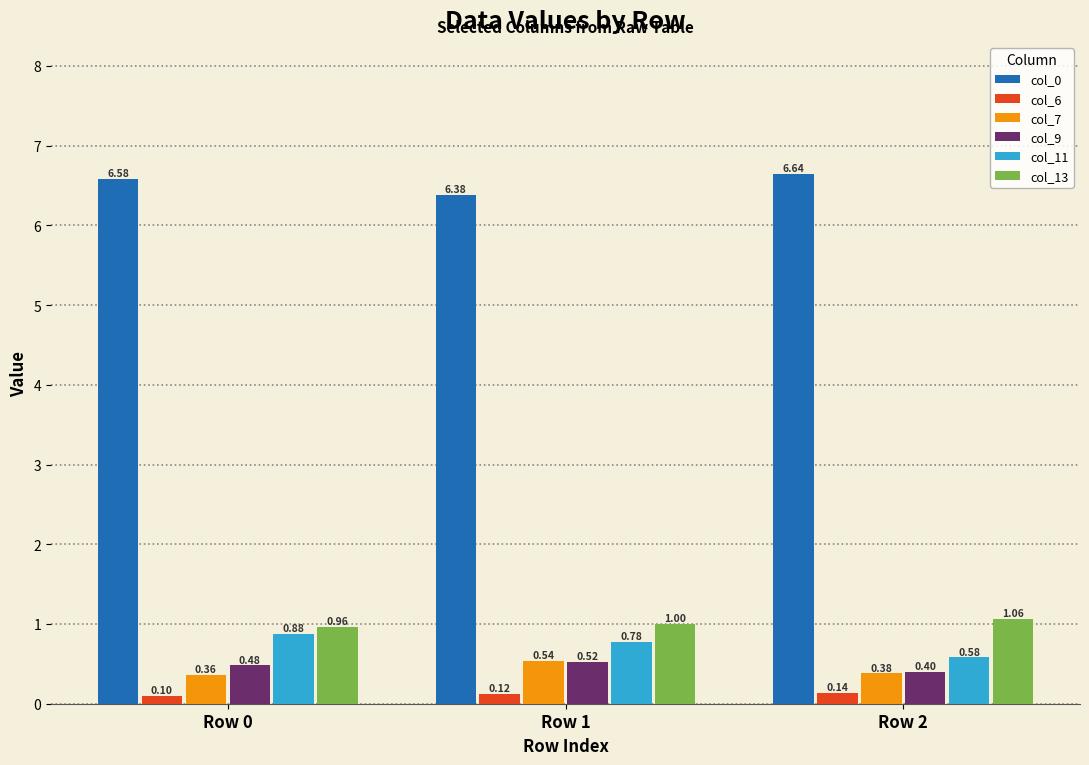

Which series has the widest spread of values?

col_11